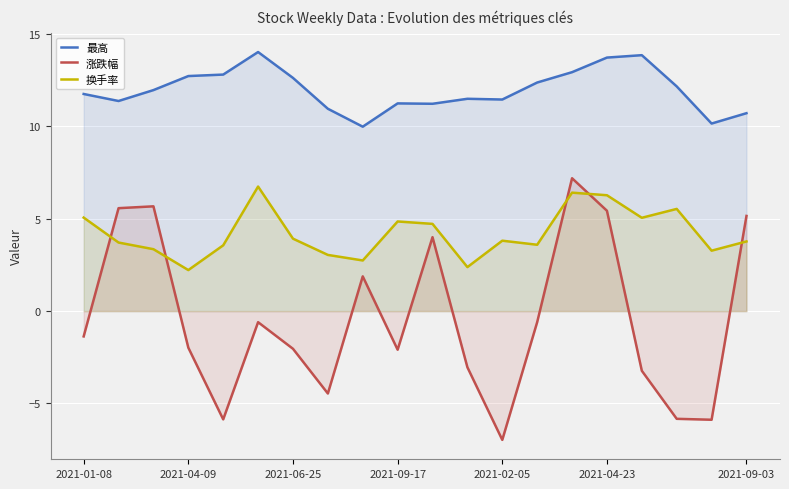

List the series in order of their overall mean, highest first.

最高, 换手率, 涨跌幅